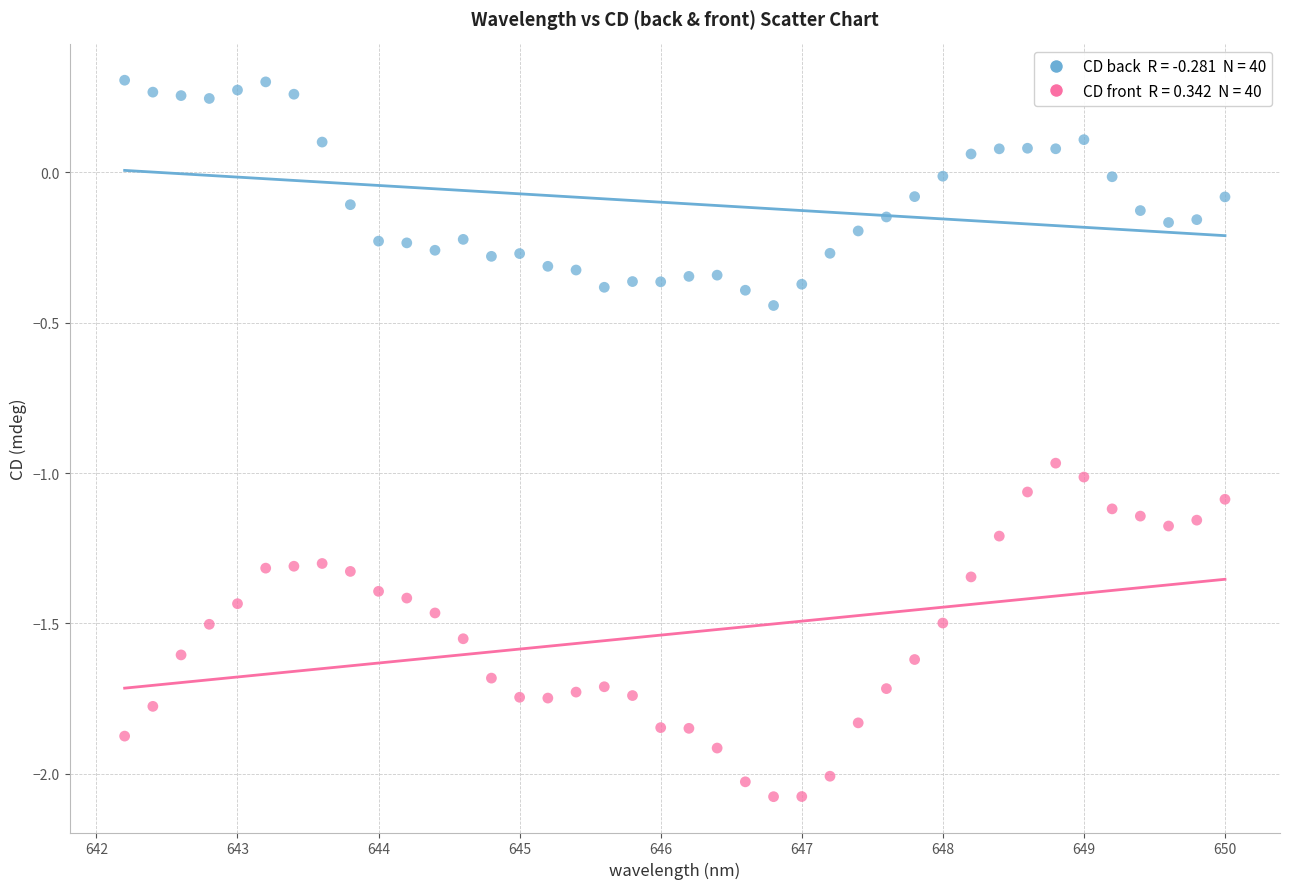

Across all data points, what is the range of X values (max minus min)?

7.8